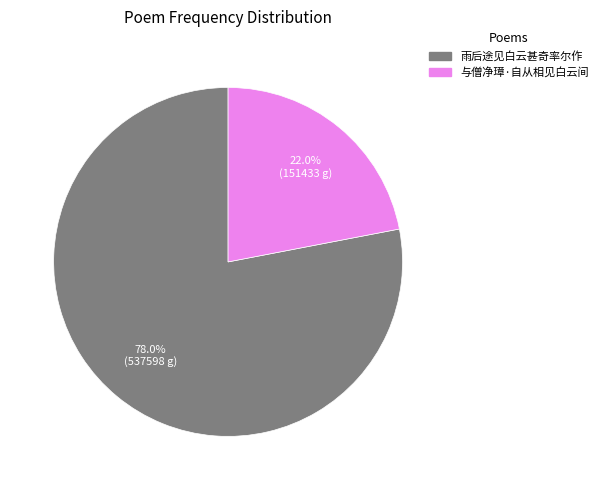

Which category has the biggest portion of the pie?

雨后途见白云甚奇率尔作